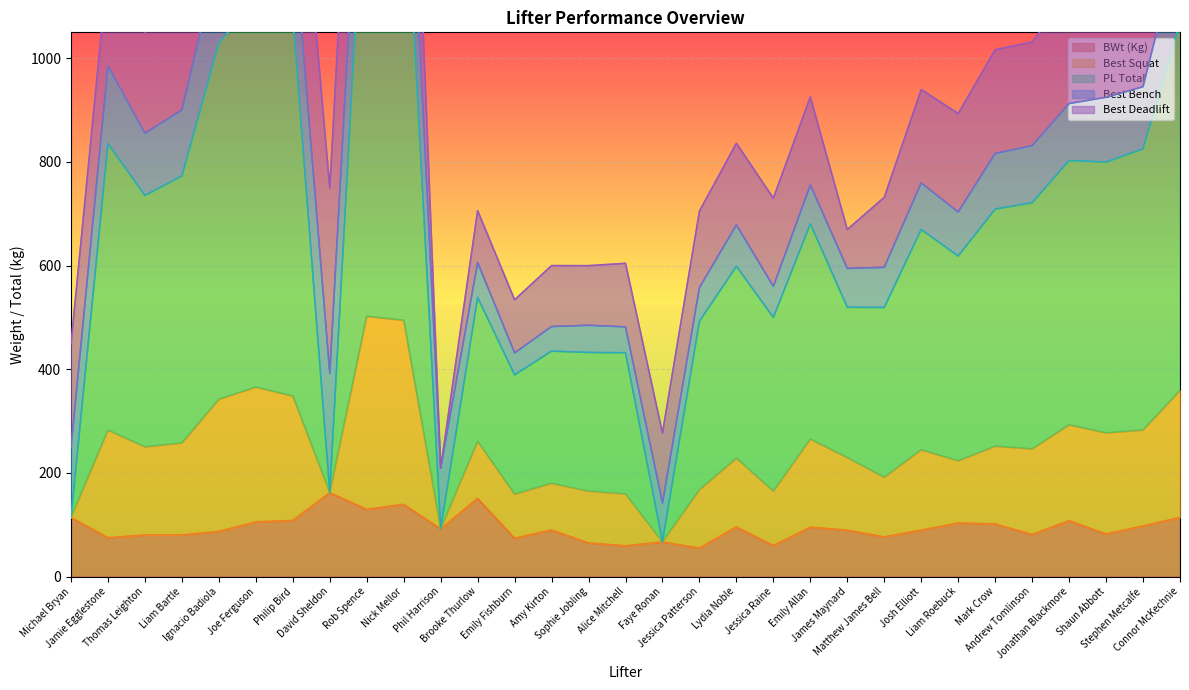

What is the label of the 14th point from the right?

Jessica Patterson